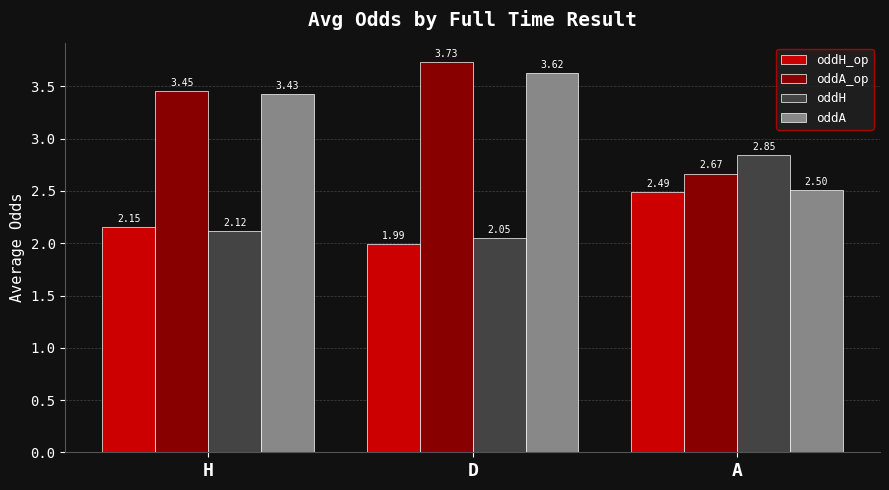

The oddH series shows 1.0 at D. True or false?

False